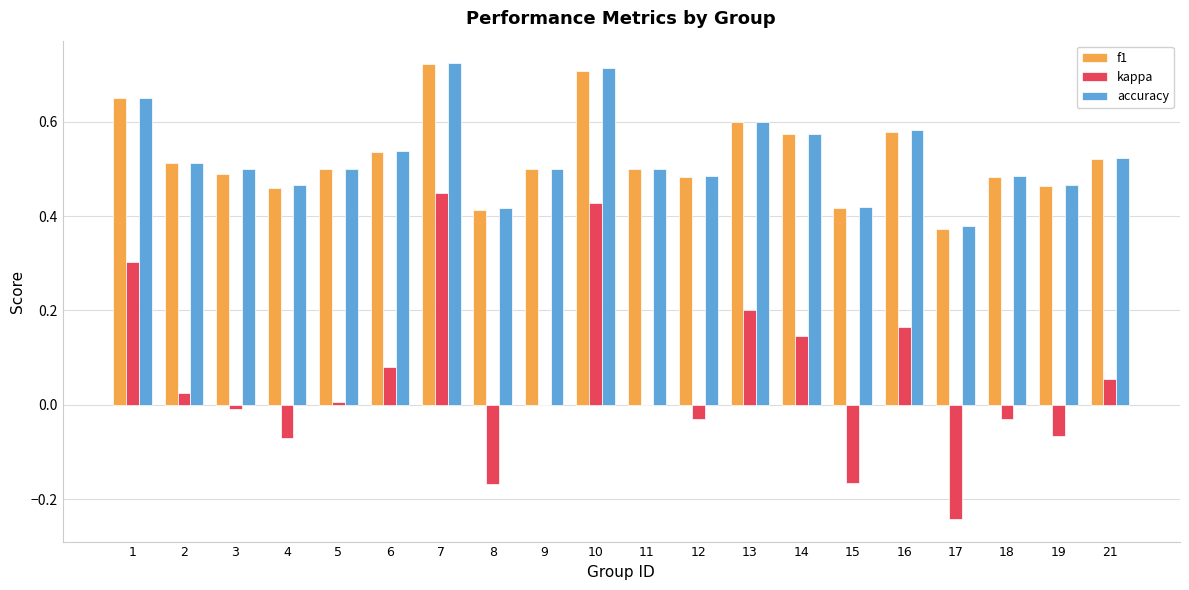

Is the value of kappa at 19 greater than the value of f1 at 9?

No